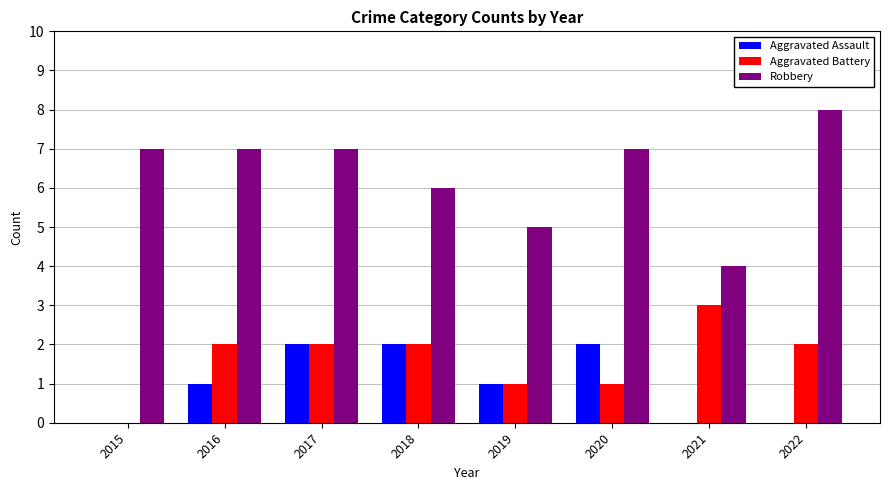

Count the number of categories in the chart.

8